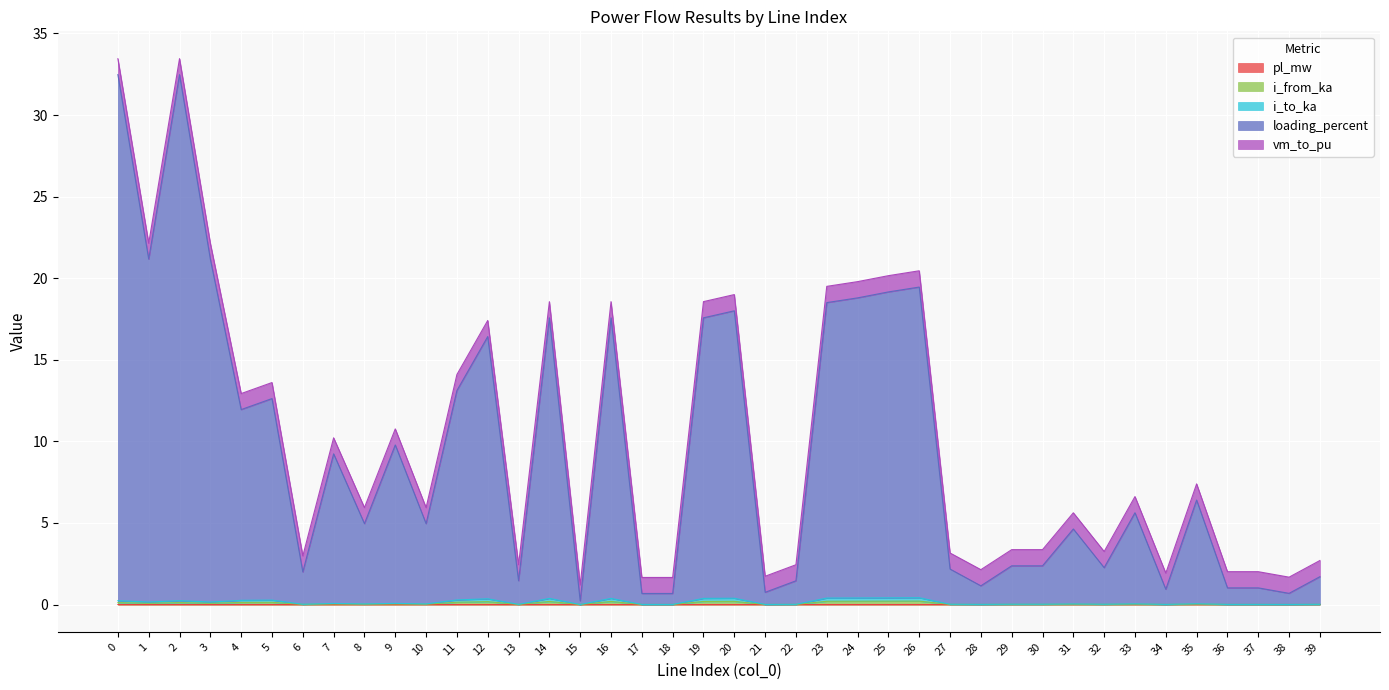

True or false: i_from_ka and pl_mw cross at least once.

False